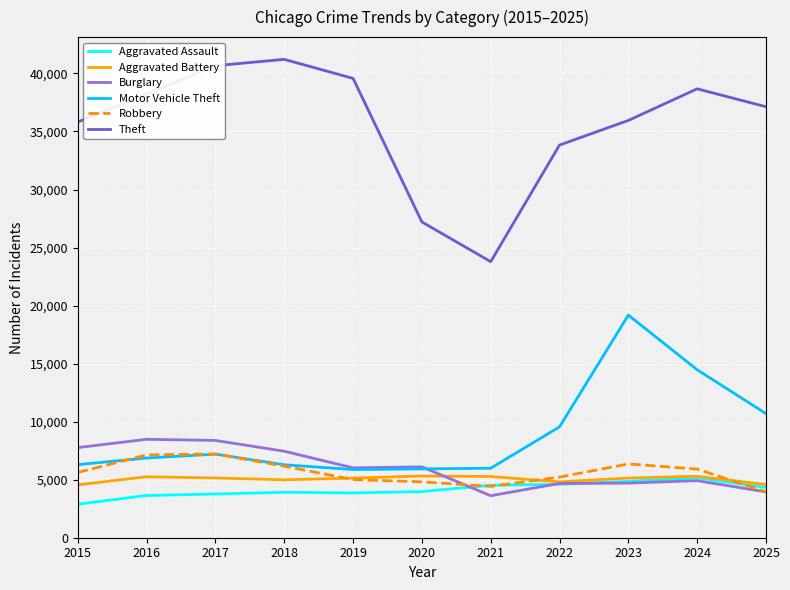

Is the value of Theft at 2023 greater than the value of Motor Vehicle Theft at 2024?

Yes